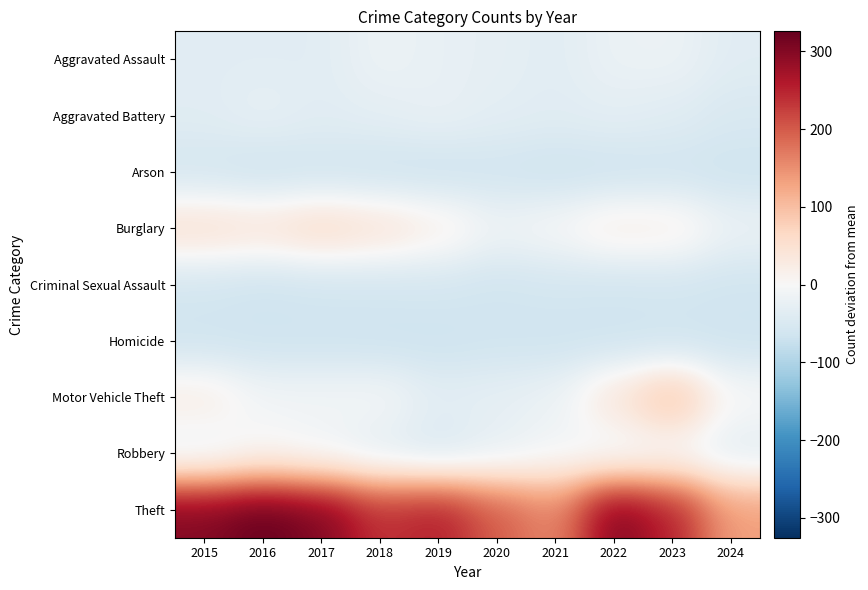

List the series in order of their peak value, lowest first.

Homicide, Arson, Criminal Sexual Assault, Aggravated Battery, Aggravated Assault, Robbery, Burglary, Motor Vehicle Theft, Theft